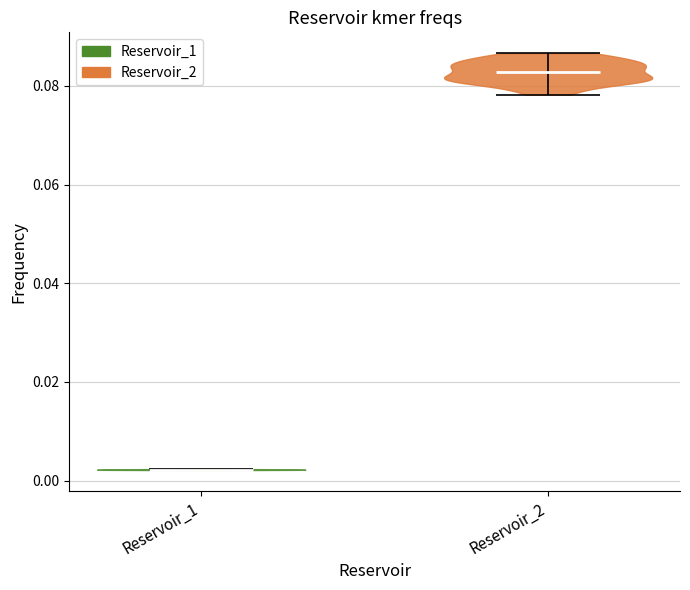

Reading left to right, read every violin against the y-axis: where its median line is, and the lowest and highest points it reaches. The values are not printed on the chart, so give them approximately, as read against the axis.

Reservoir_1: median line 0.002, lowest point 0.002, highest point 0.002
Reservoir_2: median line 0.082, lowest point 0.078, highest point 0.086